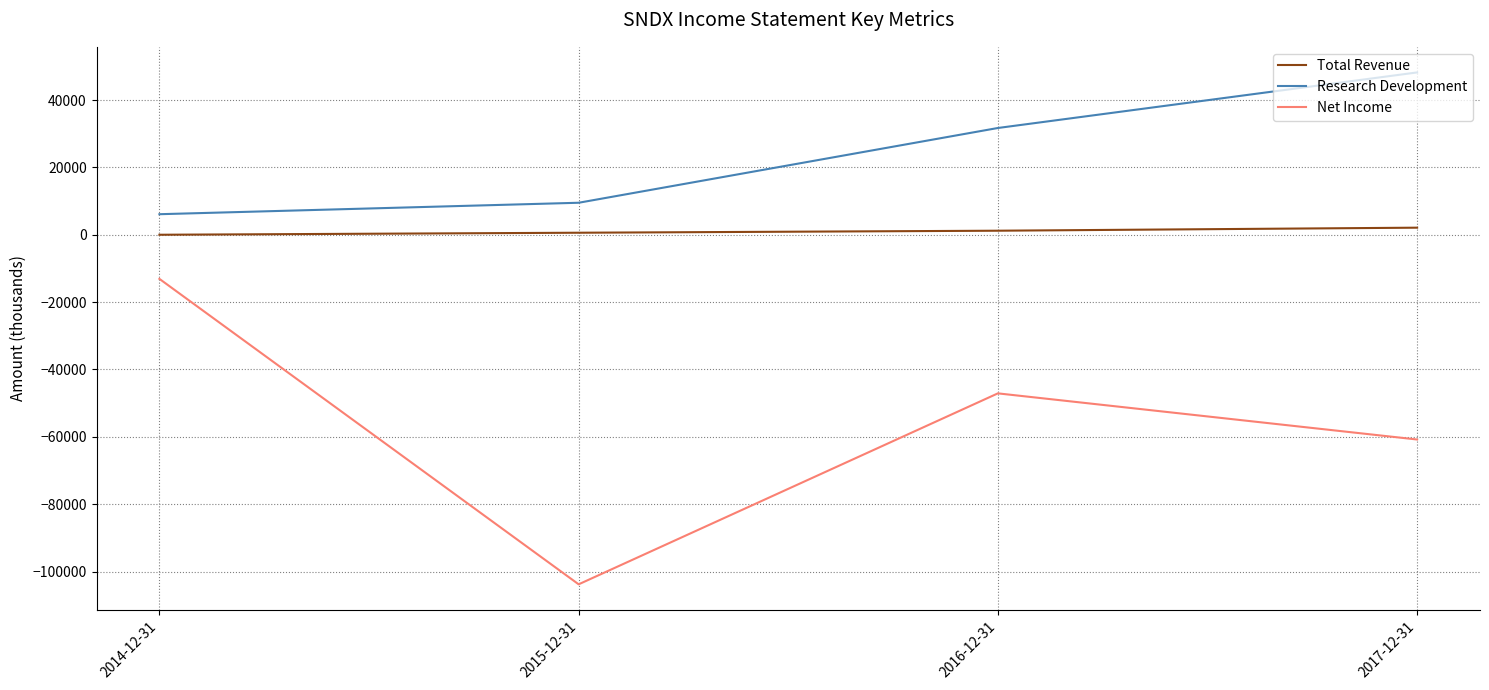

At which category does the chart reach its minimum across all series?

2015-12-31